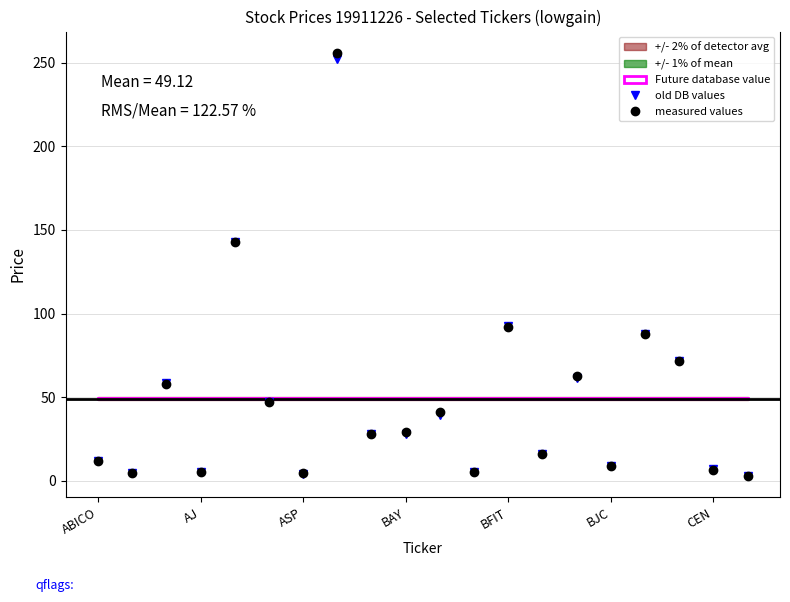

In old DB values, how many points are higher than both neighbors (excluding endpoints)?

7